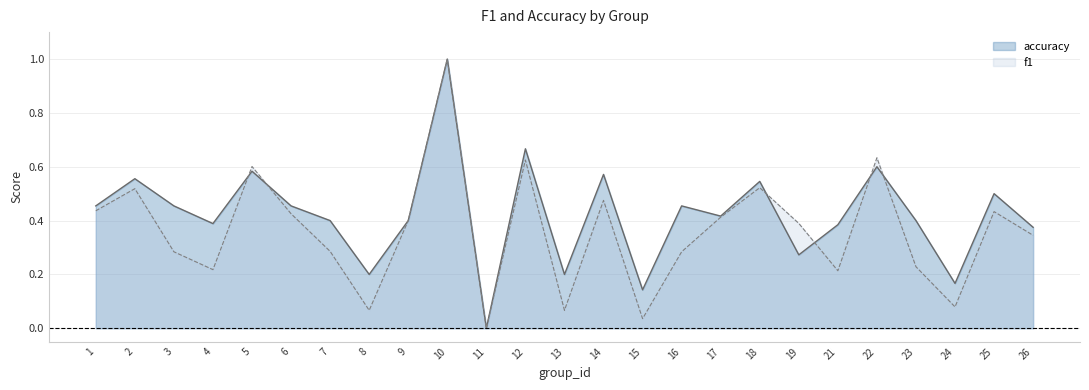

Where do accuracy and f1 first cross each other?

4 and 5